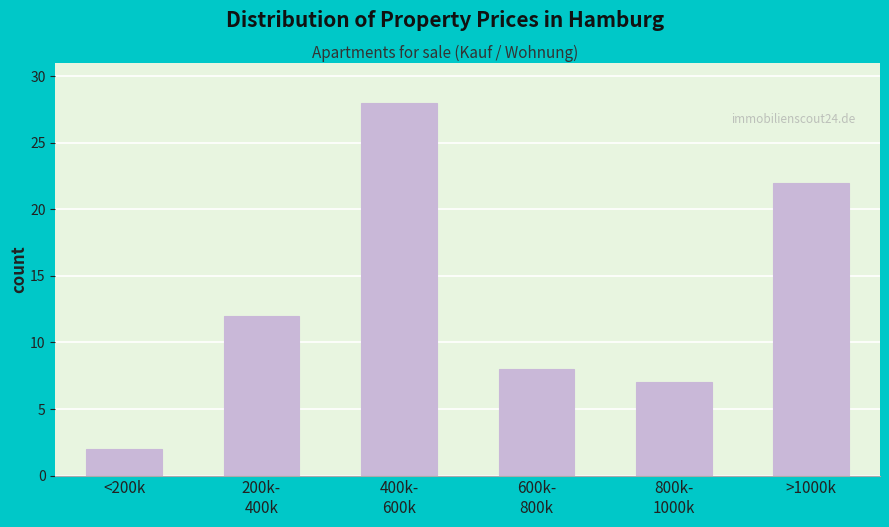

Reading right to left, what are all the values shown in this chart?

22	7	8	28	12	2